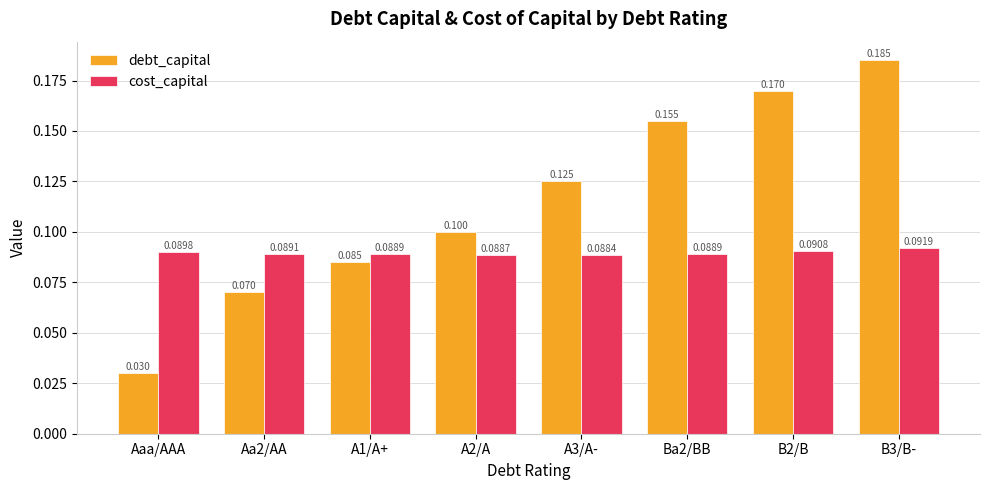

The value of debt_capital at Aa2/AA is 0.1. True or false?

True